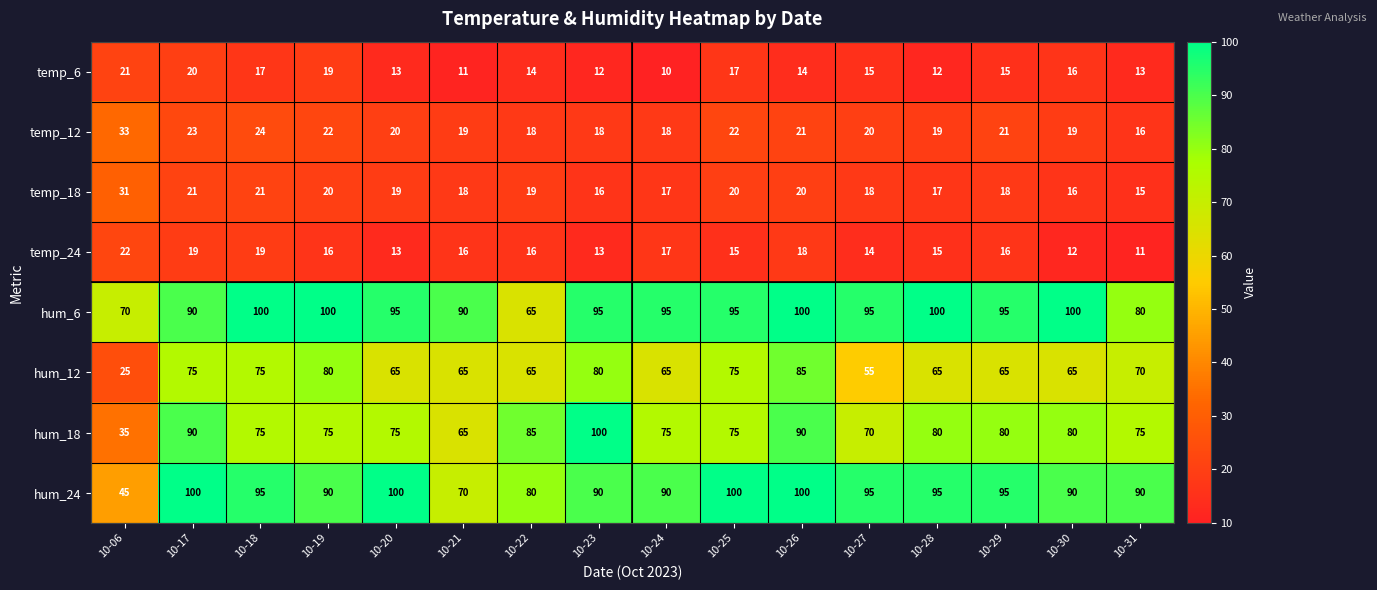

Which series has the largest total across all categories?

hum_6